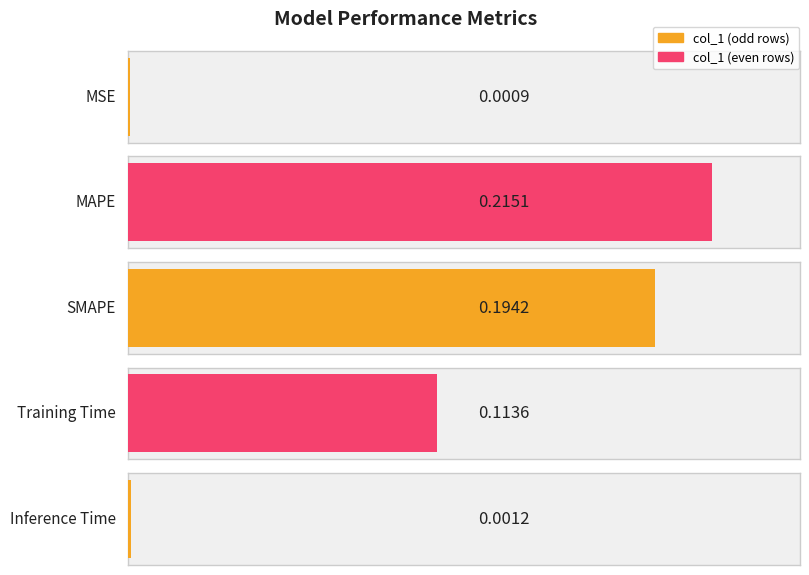

What is the label of the 1st bar from the left?

MSE